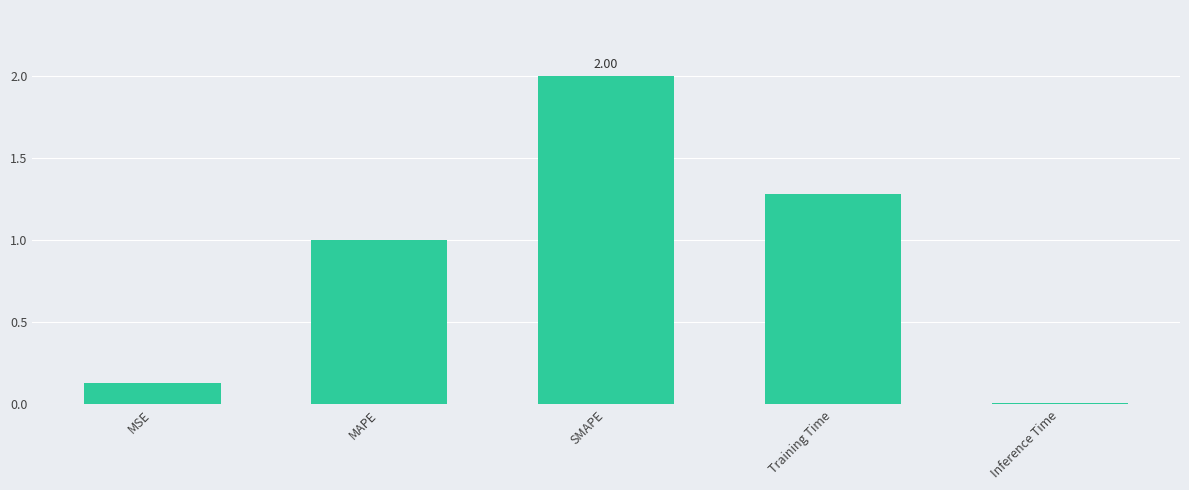

What is the change in value from MSE to MAPE?

+0.9